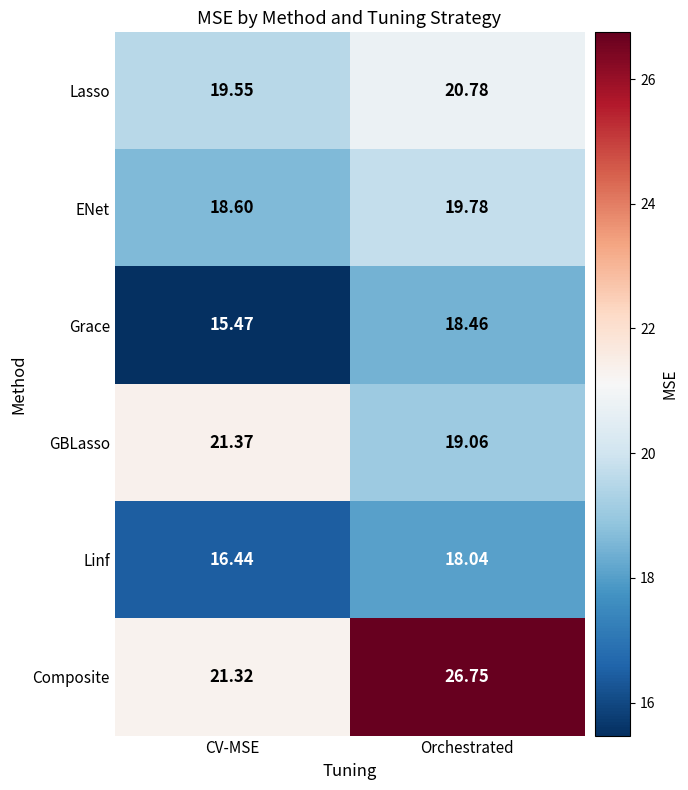

Rank the series at Orchestrated from lowest to highest value.

Linf, Grace, GBLasso, ENet, Lasso, Composite